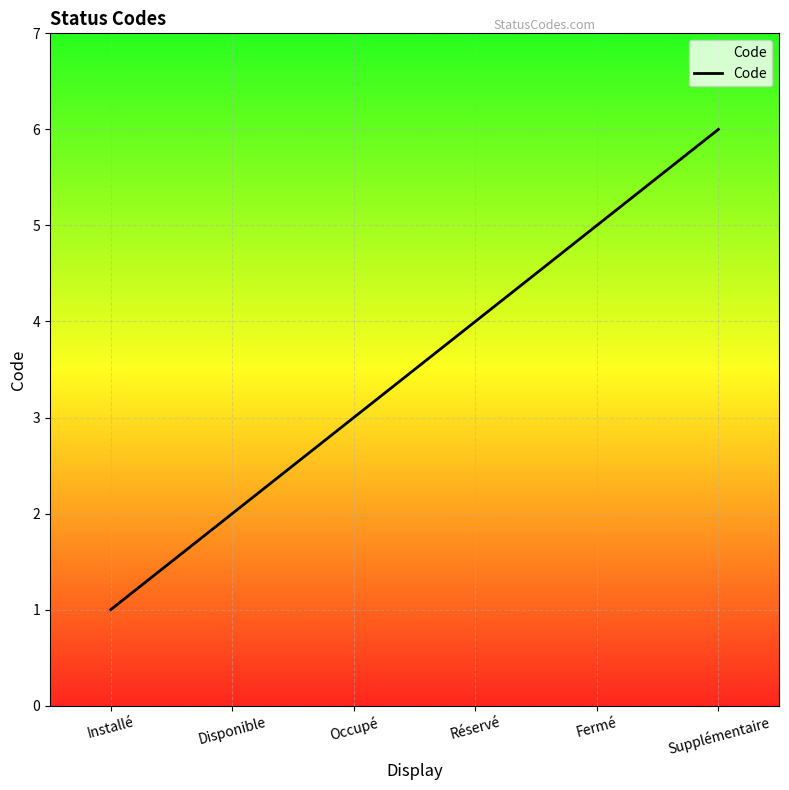

Reading left to right, extract all data points from this chart.

1	2	3	4	5	6